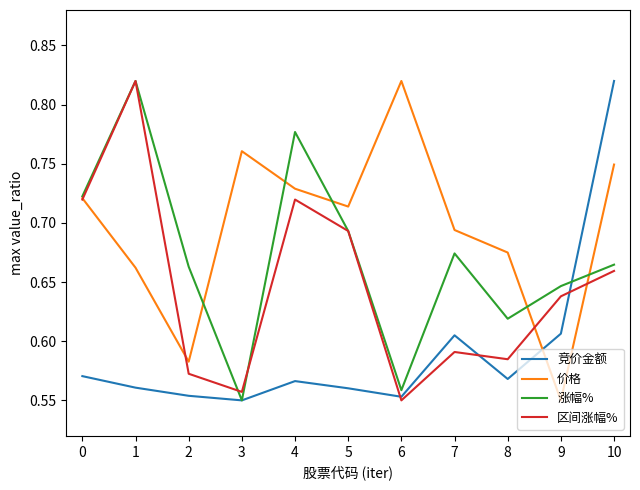

Which series changed the most between 2 and 4?

区间涨幅%